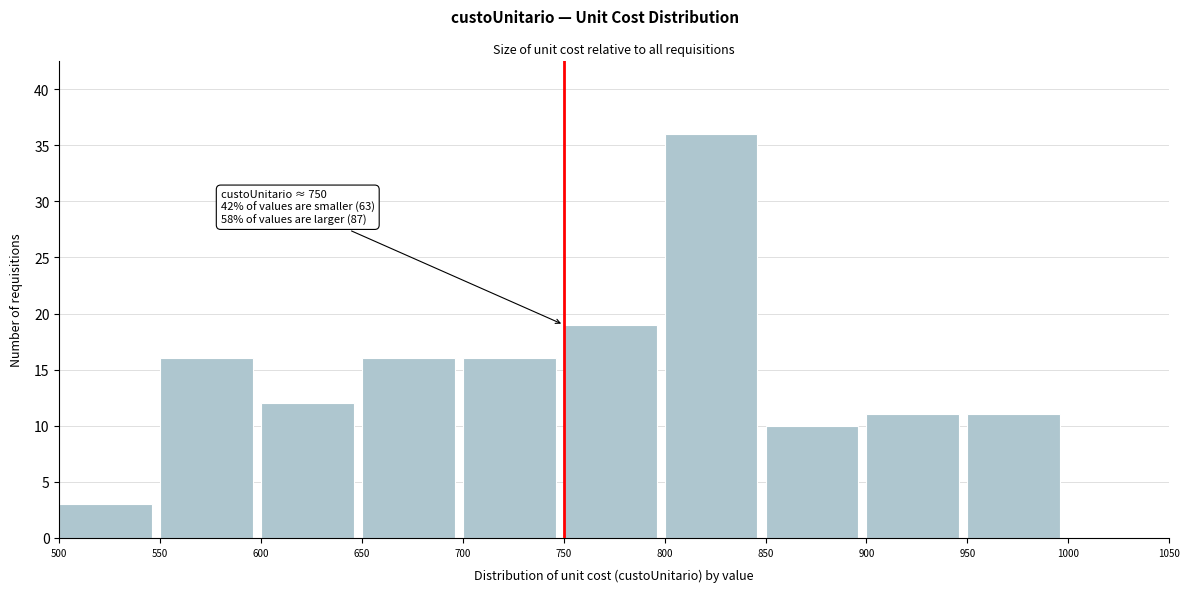

Which range on the x-axis has the tallest bar?

800 to 850